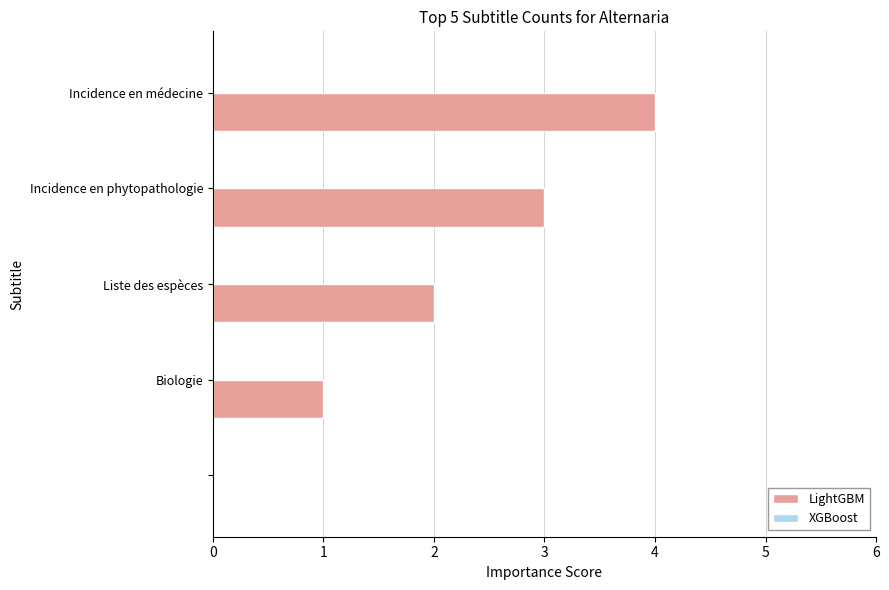

What is the sum of all values?

10